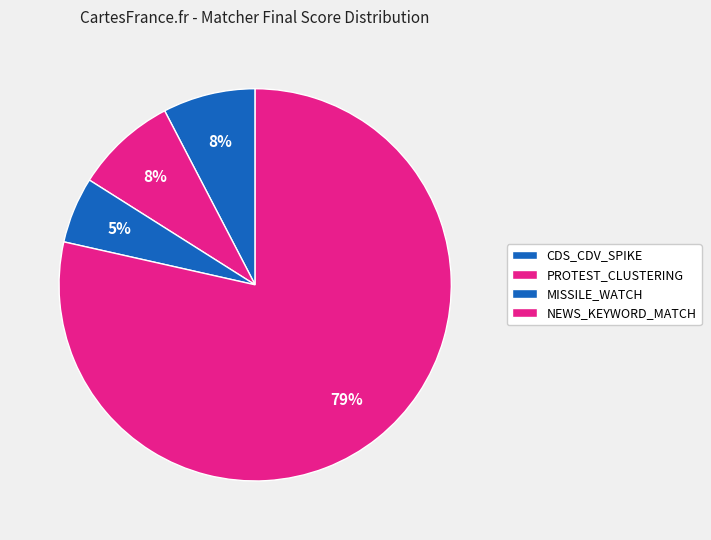

Combined, what portion of the pie is MISSILE_WATCH and CDS_CDV_SPIKE?

13.7%